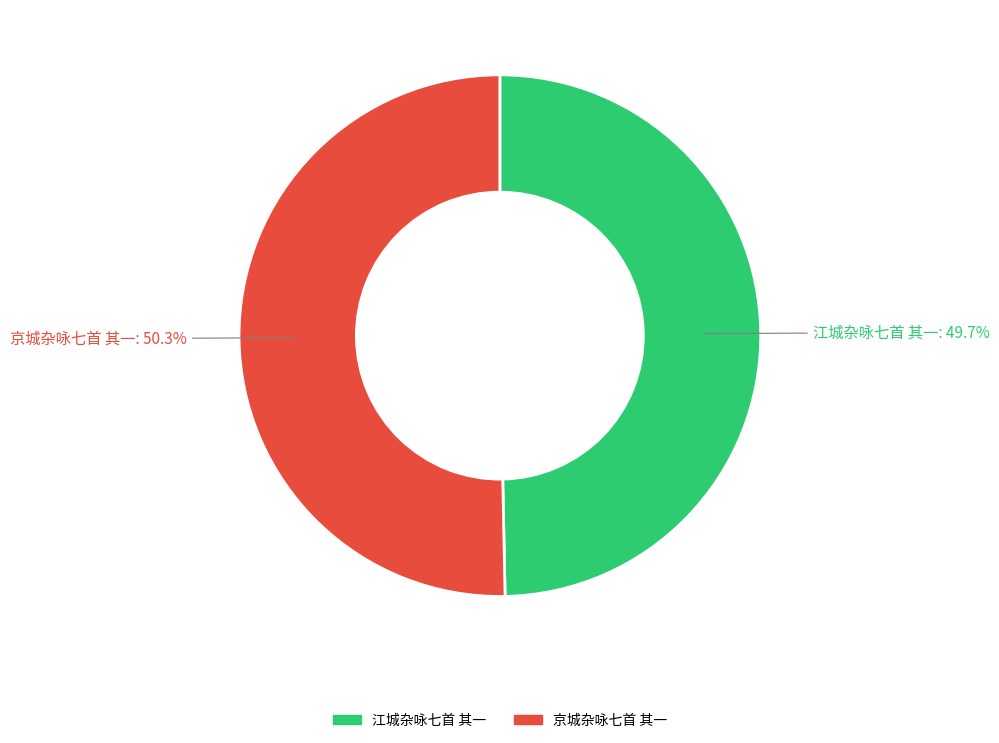

To the nearest percent, what portion does 江城杂咏七首 其一 represent?

50%